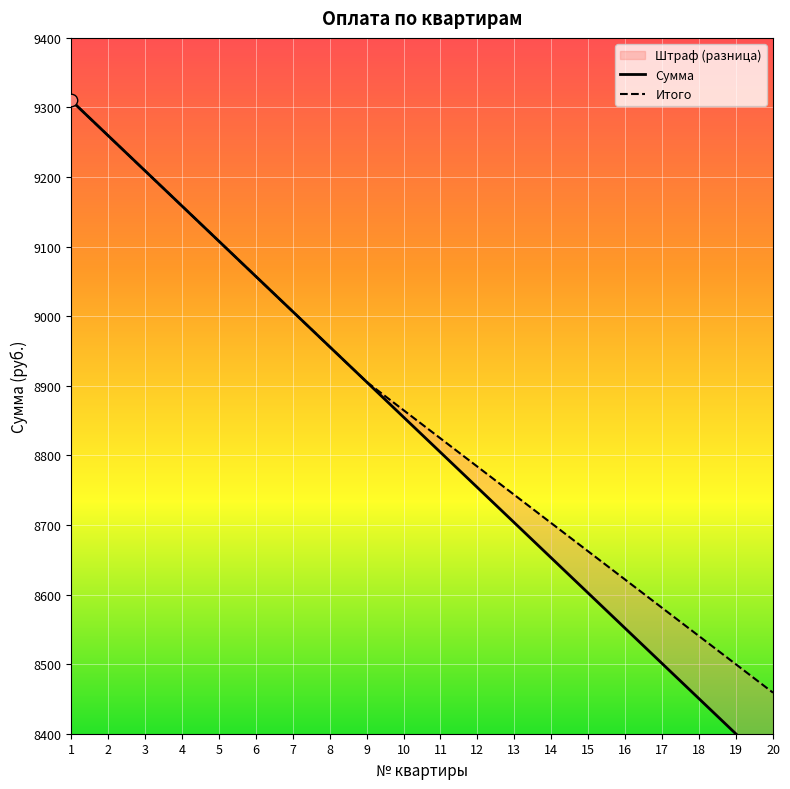

Which series has the largest total across all categories?

Итого